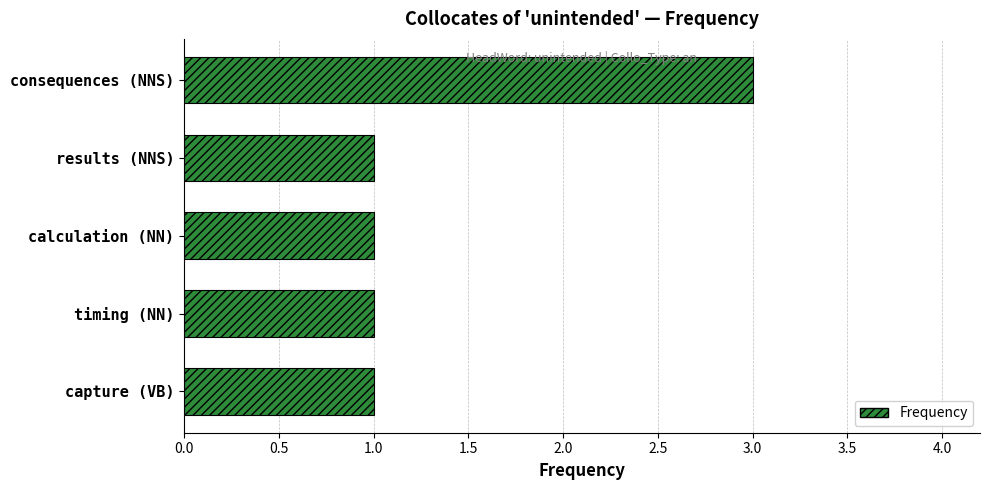

What is the sum of all values?

7